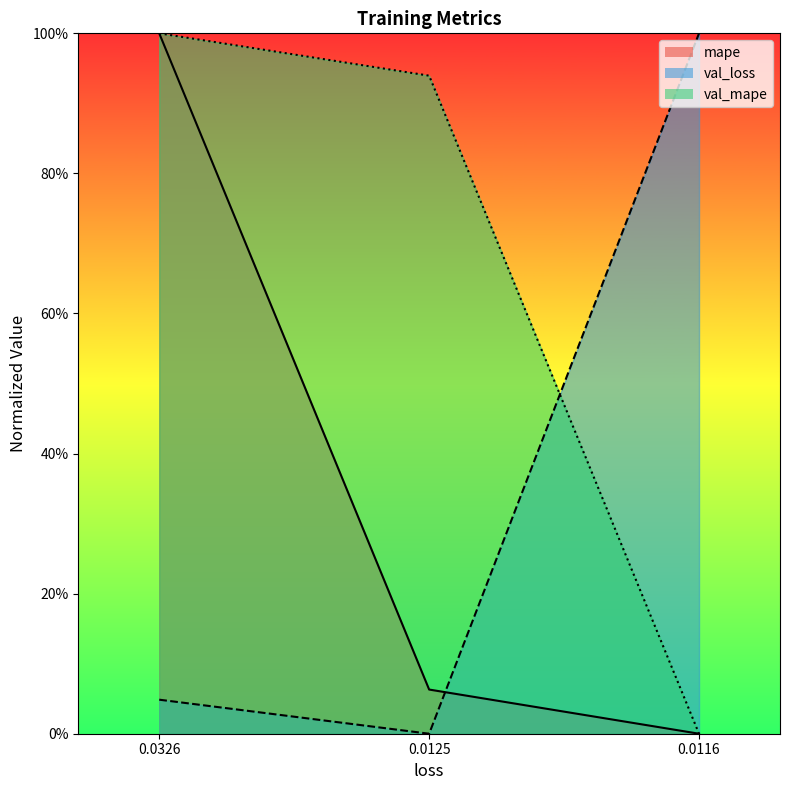

What is the maximum value for mape?

1.0